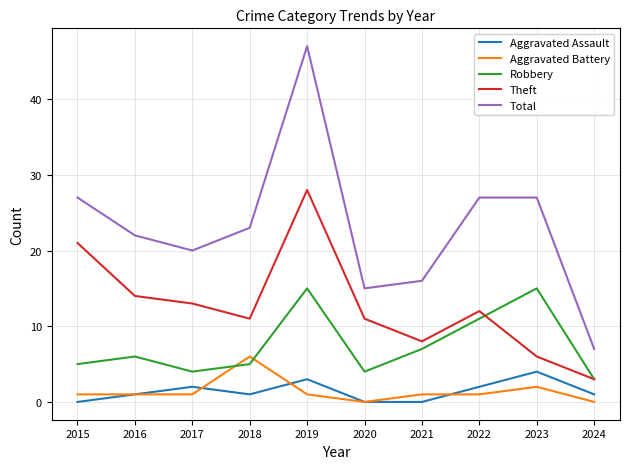

What is the maximum value shown in the chart?

47